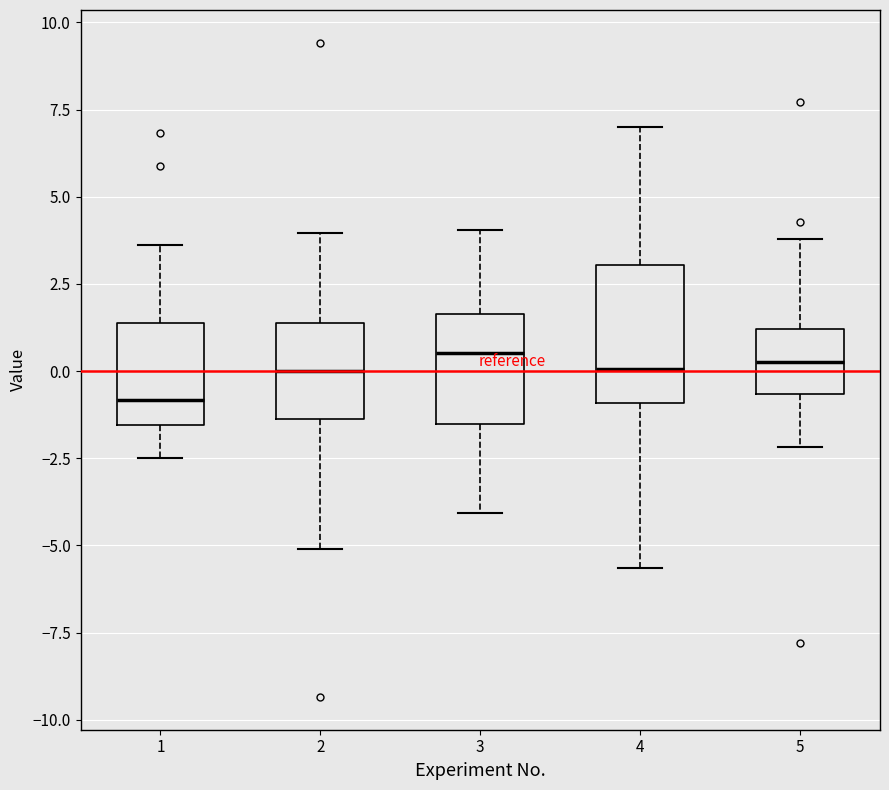

Which box is the tallest, from its lower edge to its upper edge?

4